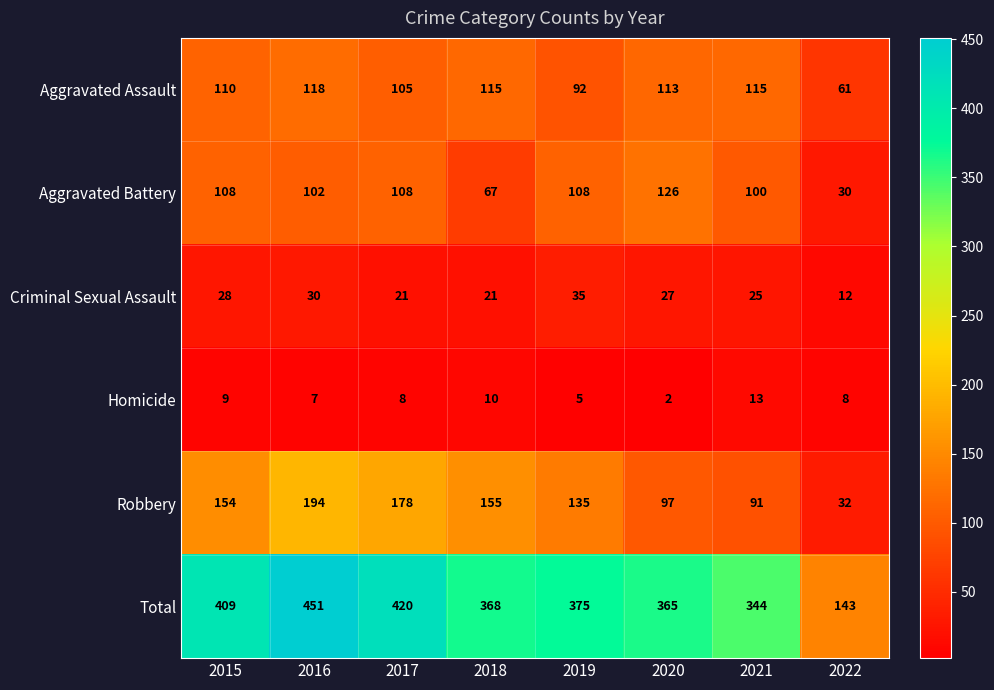

Which series has the largest range (max minus min)?

Total